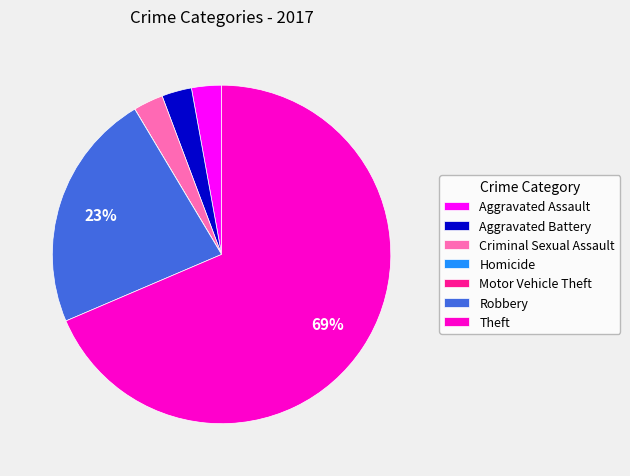

To the nearest percent, what is the average slice percentage?

14%